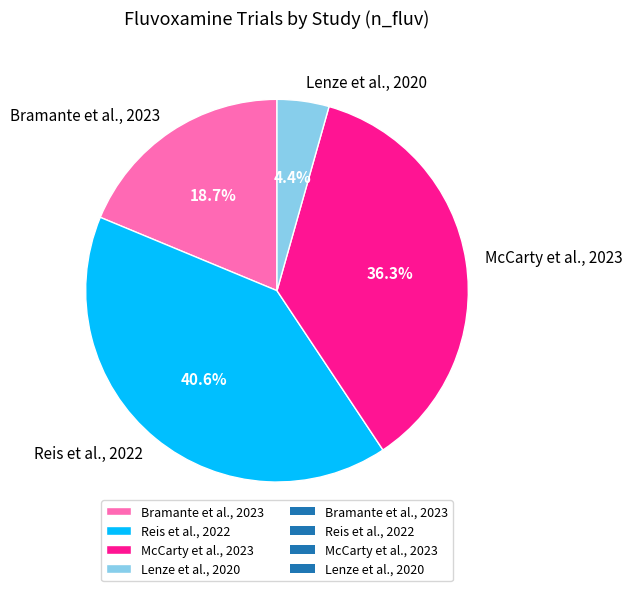

What is the smallest slice in the pie chart?

Lenze et al., 2020